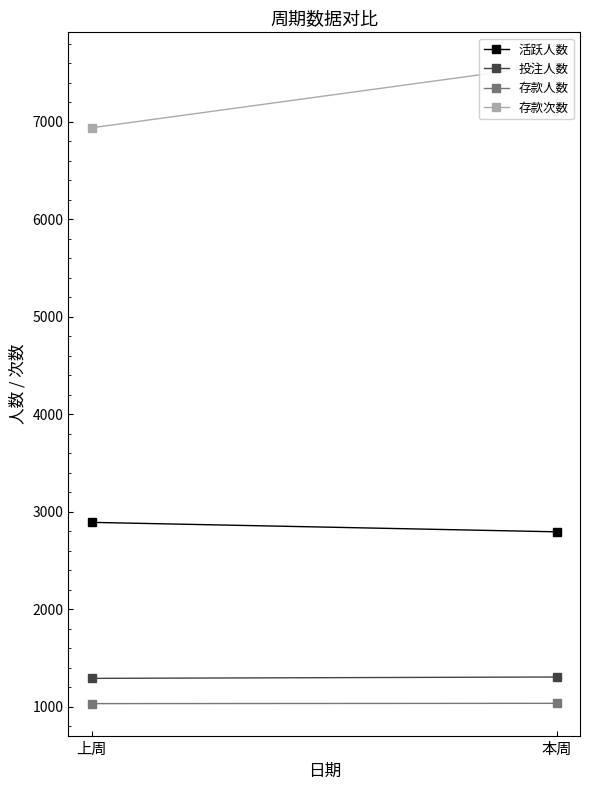

What are all the series names shown in the legend?

活跃人数, 投注人数, 存款人数, 存款次数